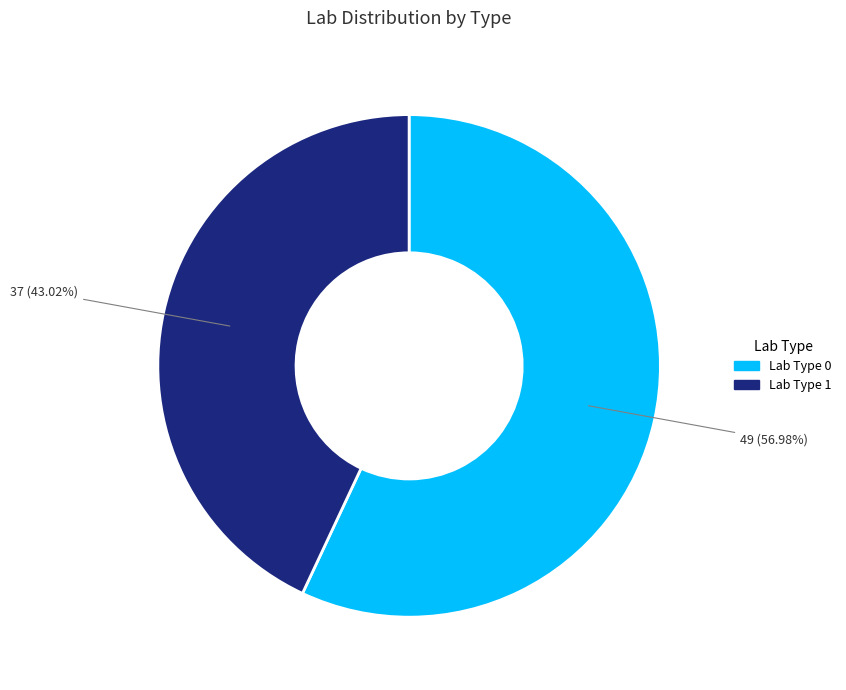

What percentage is the Lab Type 0 slice, to the nearest percent?

57%